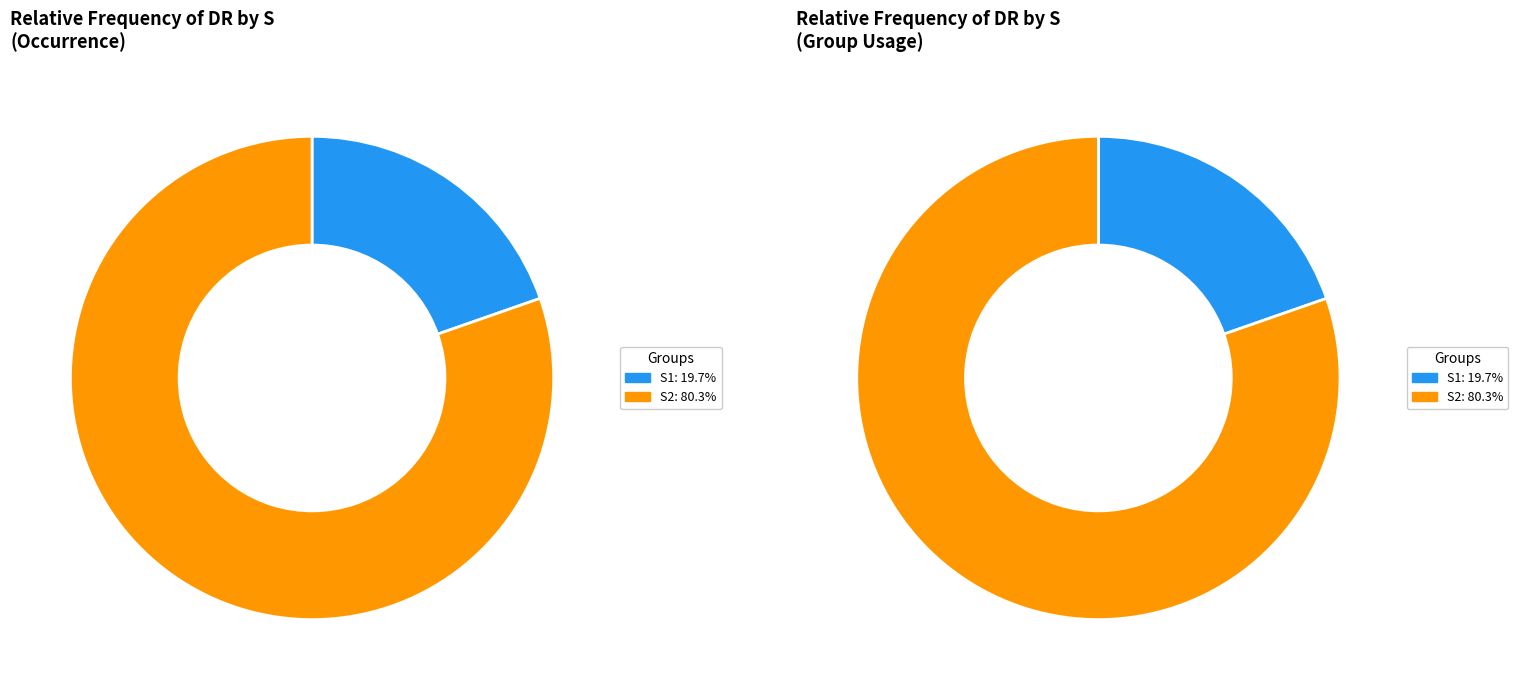

What portion of the pie excludes S1?

80.3%